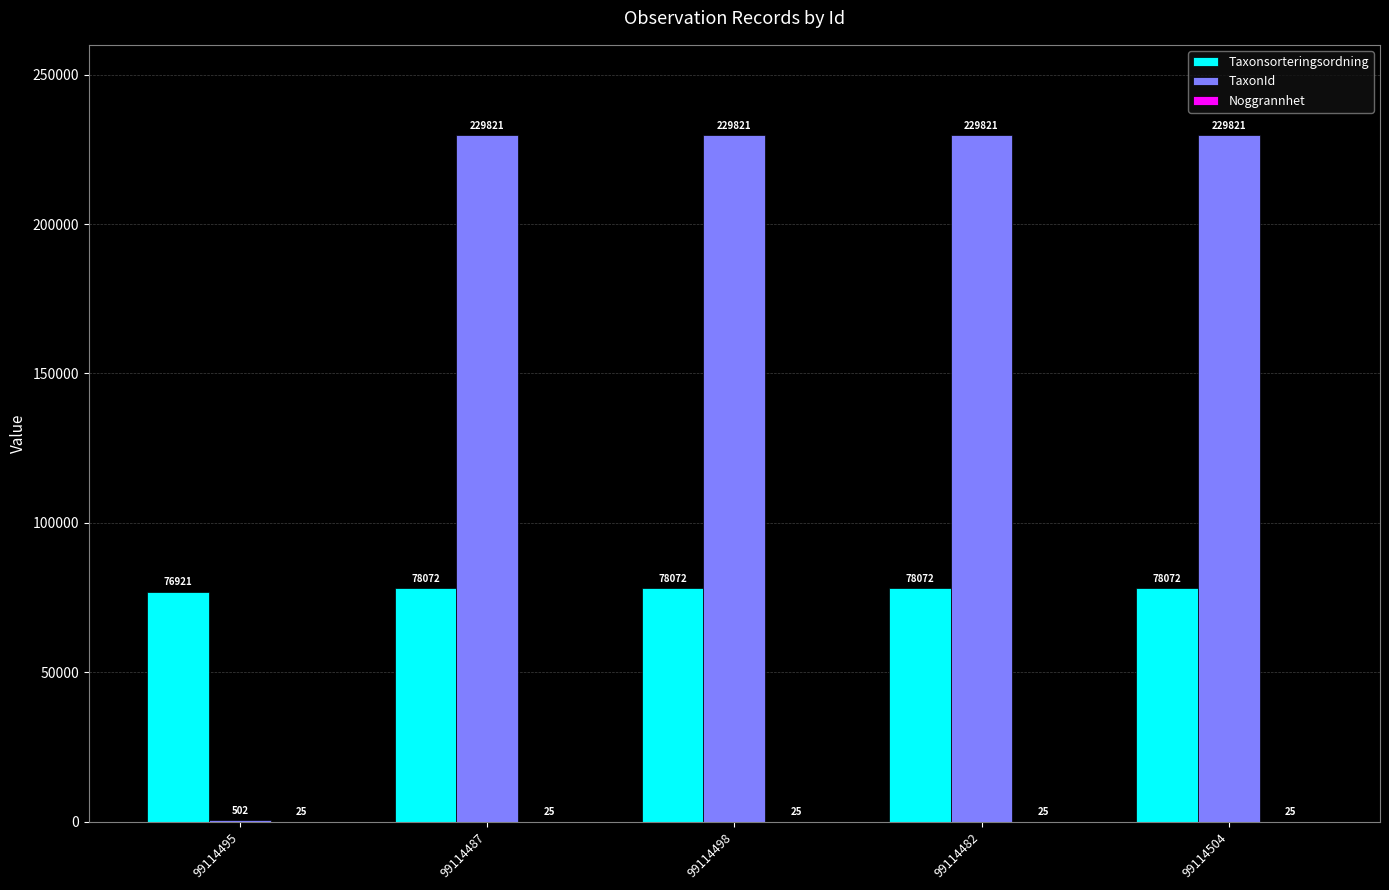

Between 99114495 and 99114482, which series saw the biggest shift?

TaxonId